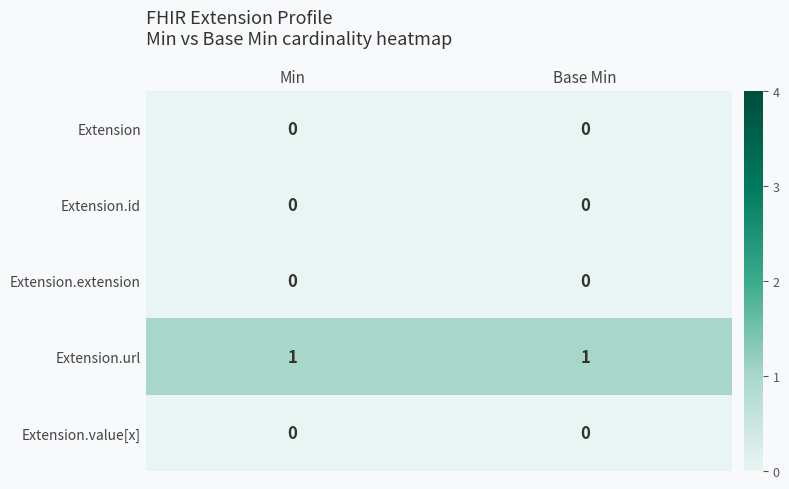

Is it true that Extension equals 0 at Min?

True